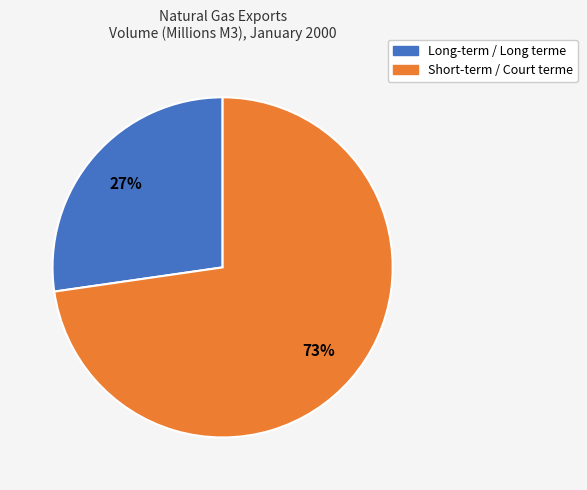

To the nearest percent, what is the average slice percentage?

50%